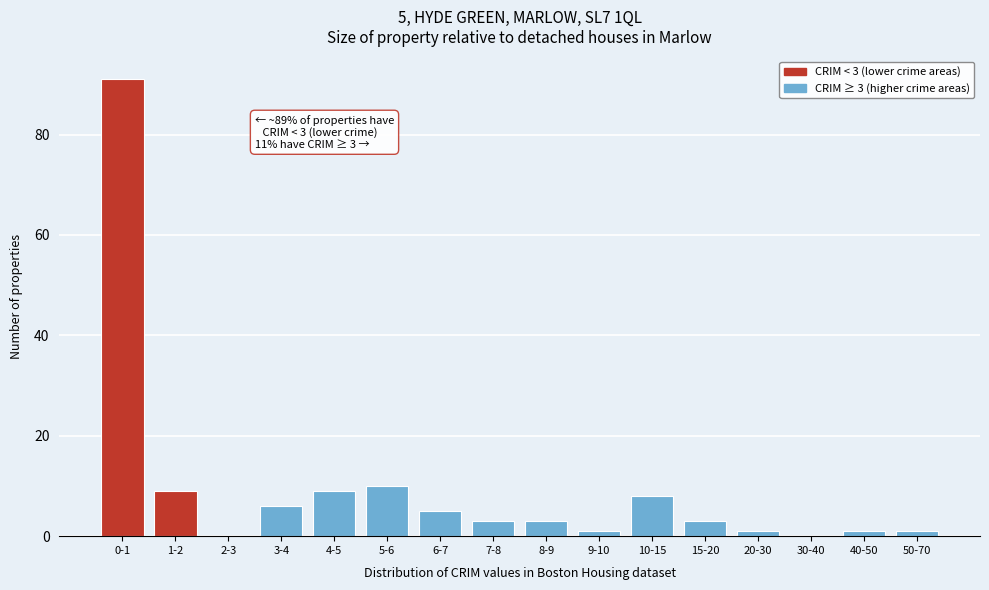

Reading left to right, transcribe all the data shown in this chart.

0-1=91	1-2=9	2-3=0	3-4=6	4-5=9	5-6=10	6-7=5	7-8=3	8-9=3	9-10=1	10-15=8	15-20=3	20-30=1	30-40=0	40-50=1	50-70=1